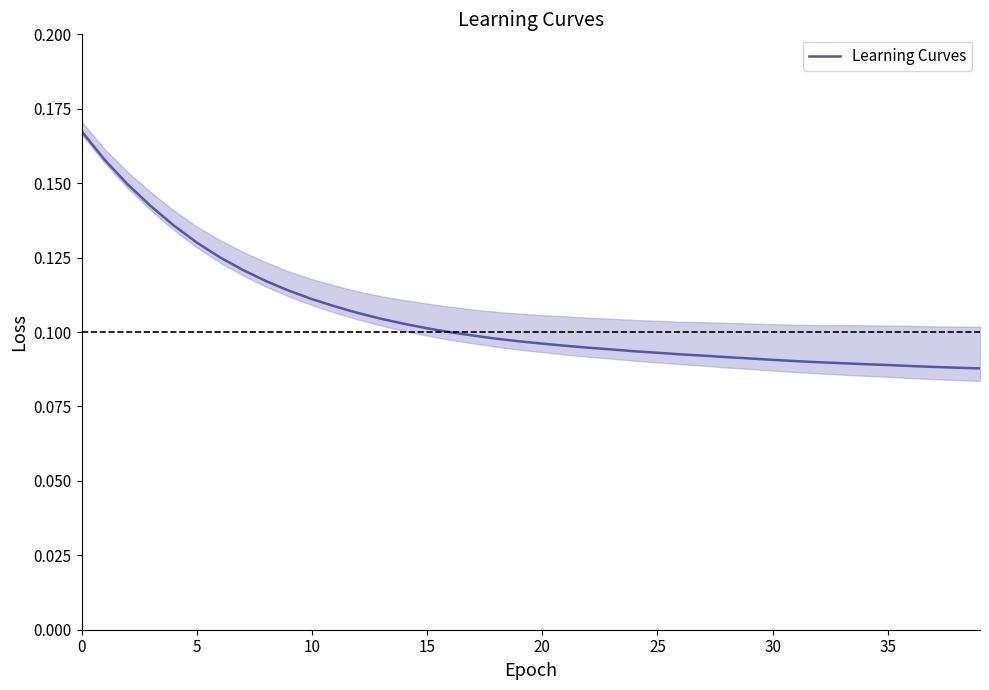

At which category does the chart reach its minimum across all series?

39